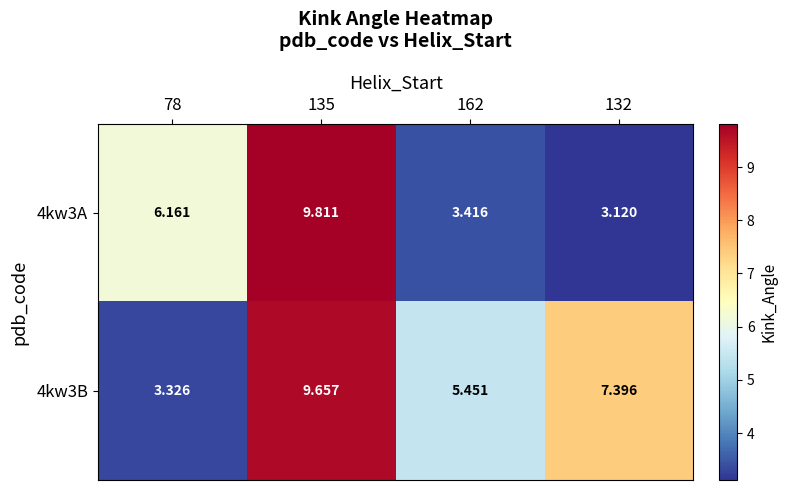

How many data points in 4kw3A are above 6?

2